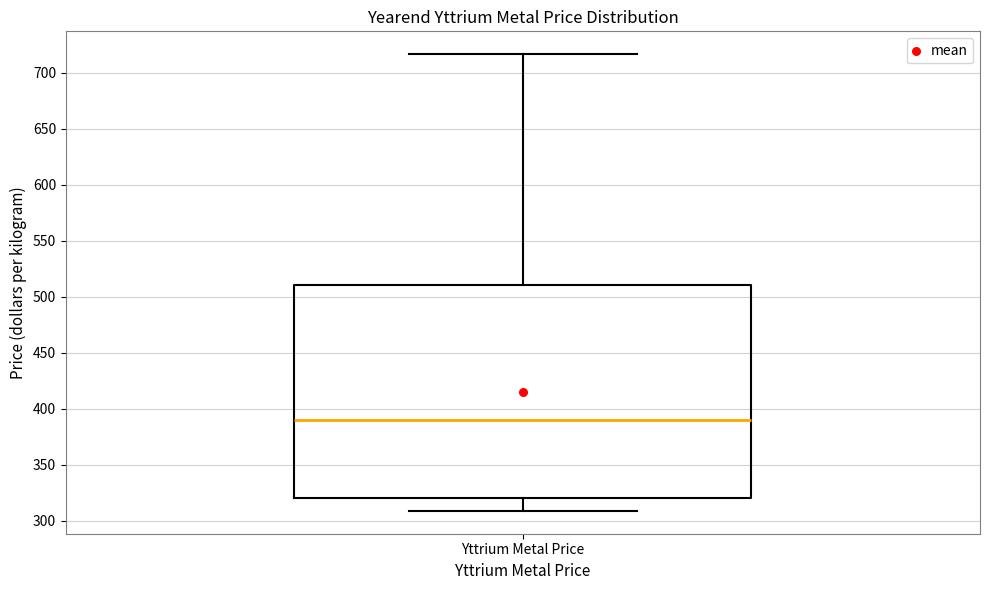

Read this box plot against the y-axis: the position of the median line, the range covered by the box, and the ends of both whiskers. The values are not printed on the chart, so give them approximately, as read against the axis.

median 390, box 320 to 510, whiskers 310 to 715